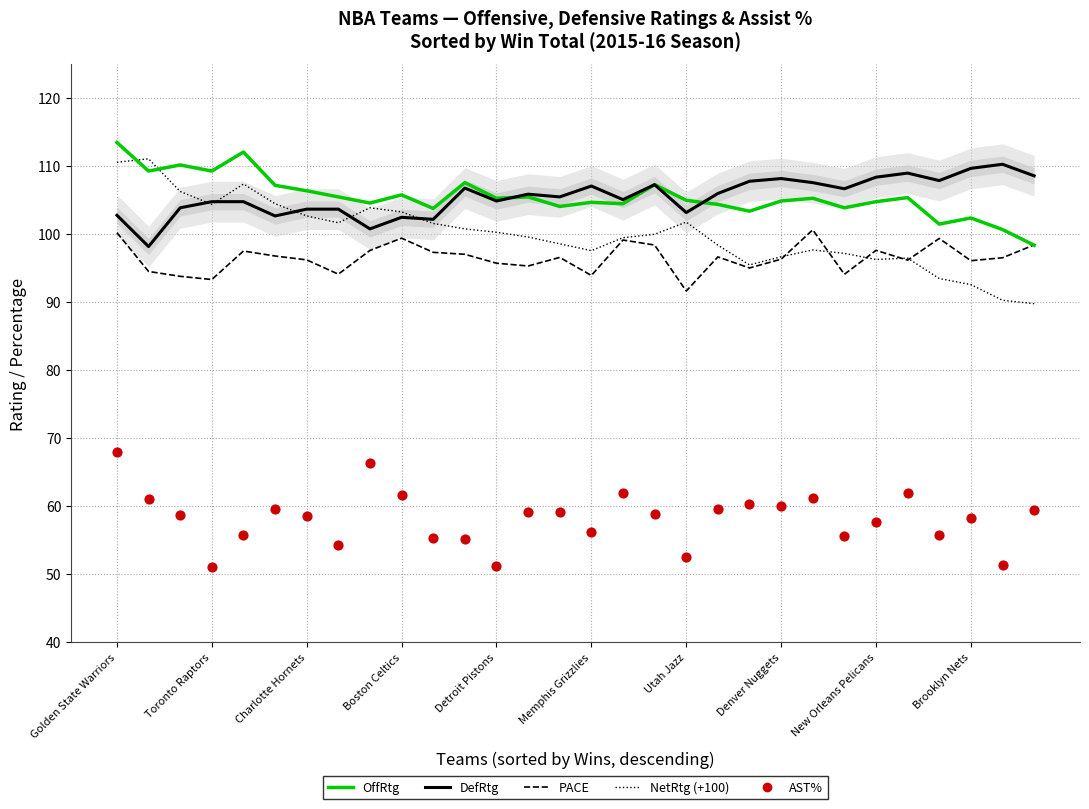

Which series has the widest spread of Y values?

NetRtg (+100 offset)